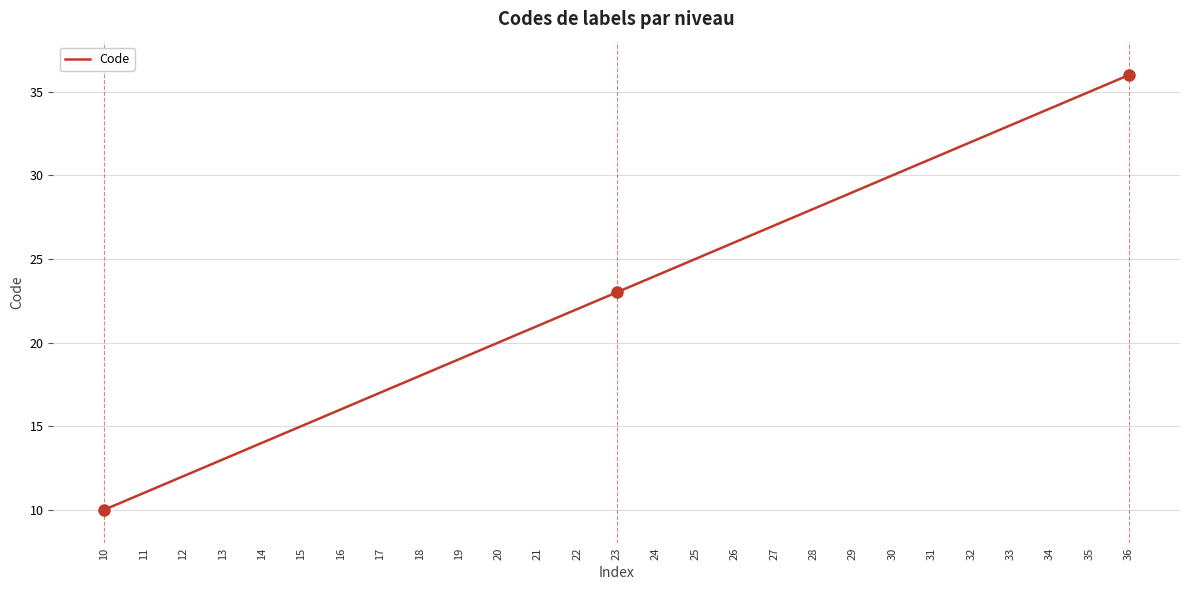

What is the average value?

23